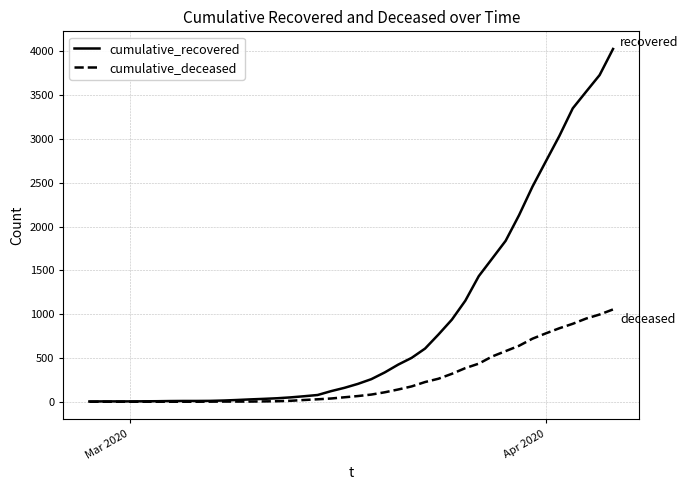

Rank the series by their maximum value, from highest to lowest.

cumulative_recovered, cumulative_deceased